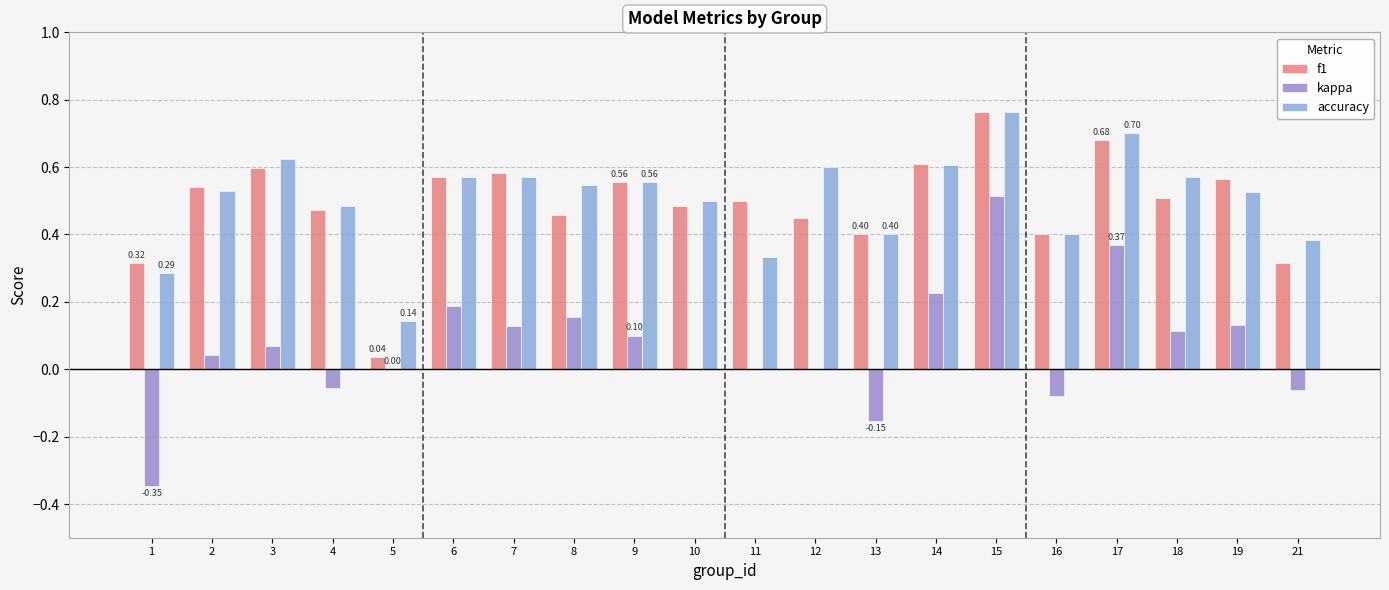

At which label is accuracy closest to 0?

5